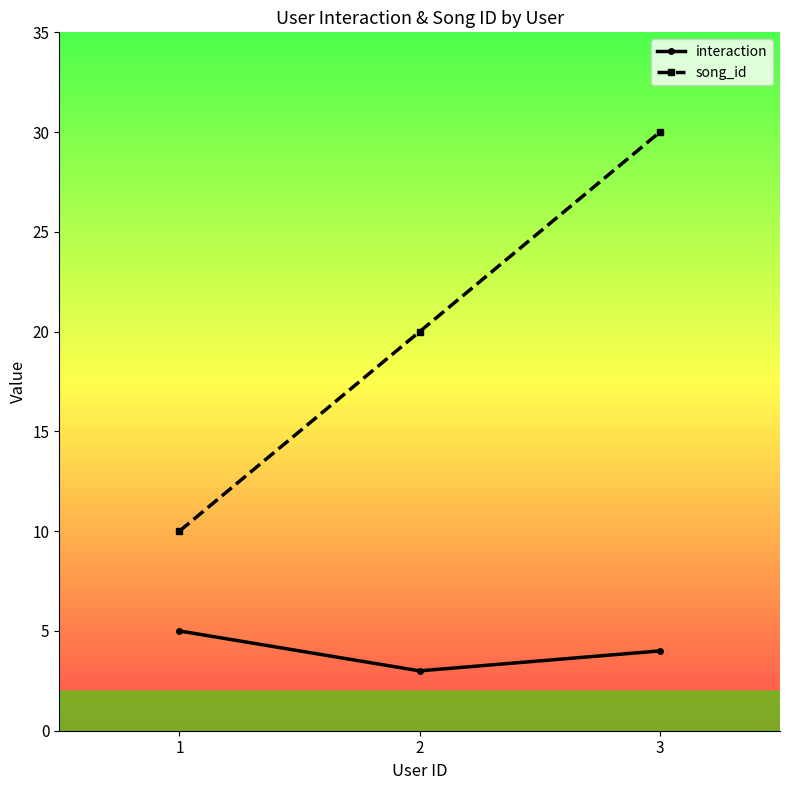

At which category is the sum across all series the highest?

3